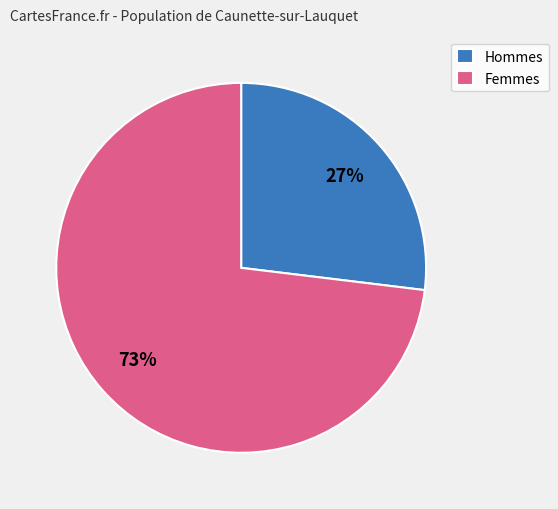

To the nearest percent, what is the difference between the Hommes and Femmes slice percentages?

46%